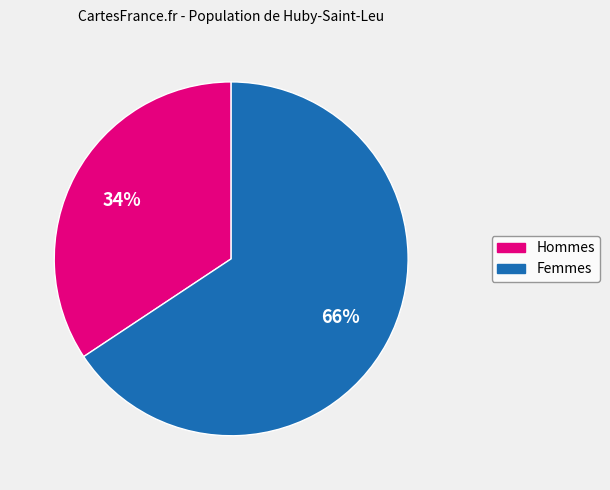

To the nearest percent, what is the average slice percentage?

50%